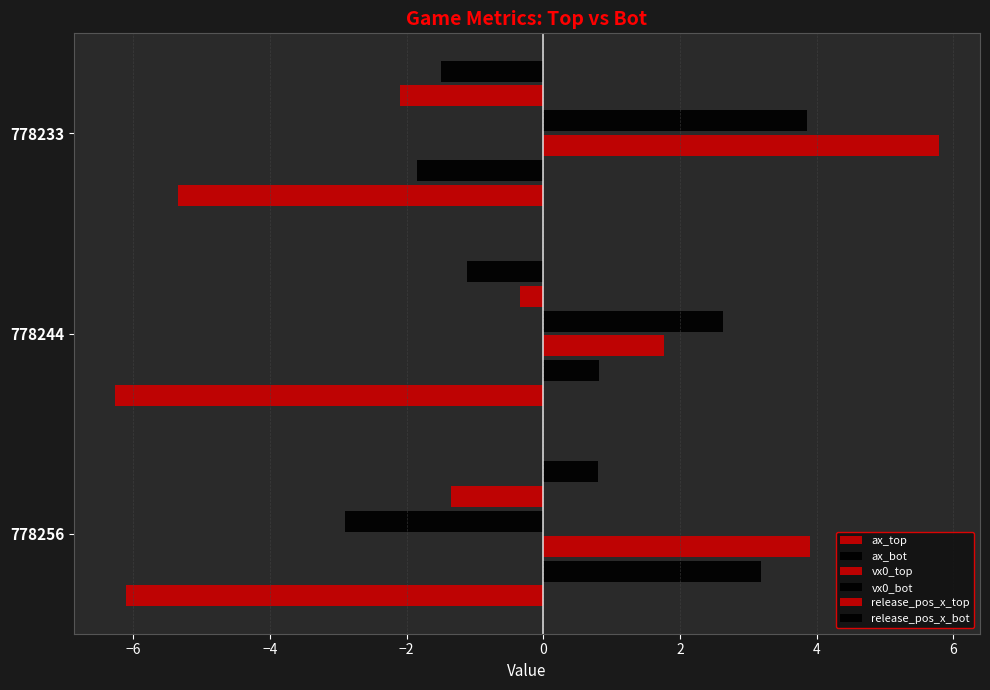

Rank the series by their maximum value, from lowest to highest.

ax_top, release_pos_x_top, release_pos_x_bot, ax_bot, vx0_bot, vx0_top